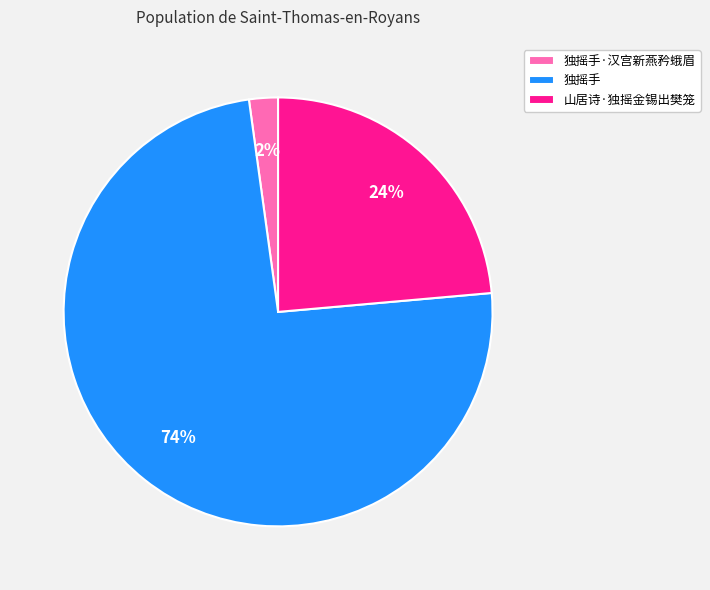

What is the smallest slice in the pie chart?

独摇手·汉宫新燕矜蛾眉